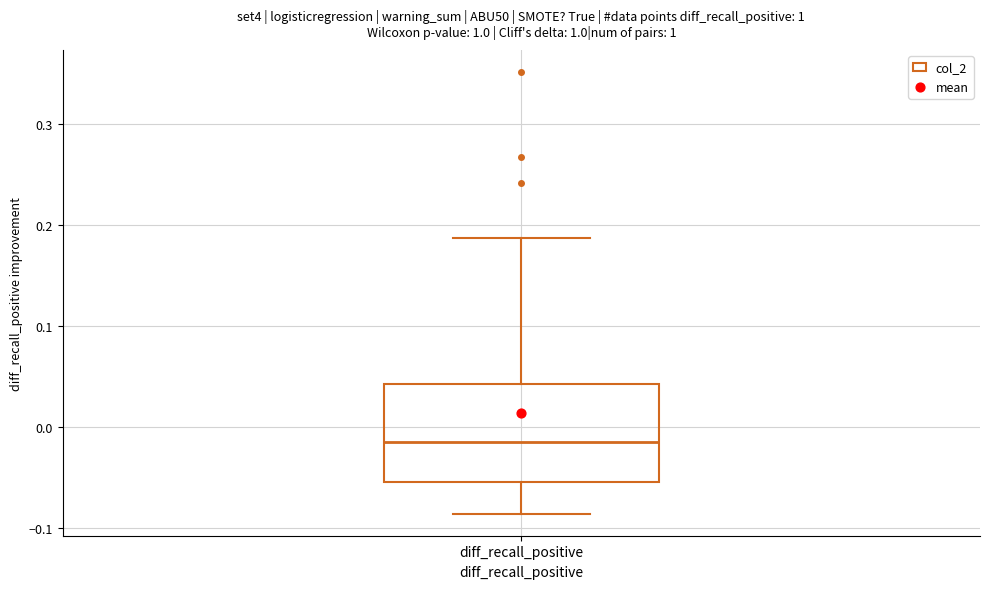

Read this box plot against the y-axis: the position of the median line, the range covered by the box, and the ends of both whiskers. The values are not printed on the chart, so give them approximately, as read against the axis.

median -0.02, box -0.05 to 0.04, whiskers -0.09 to 0.19